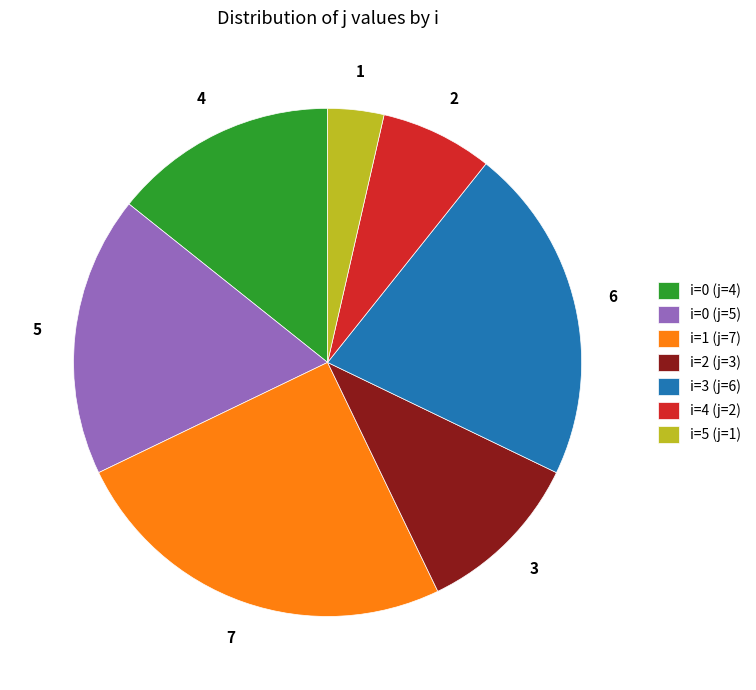

What is the largest slice in the pie chart?

i=1 (j=7)